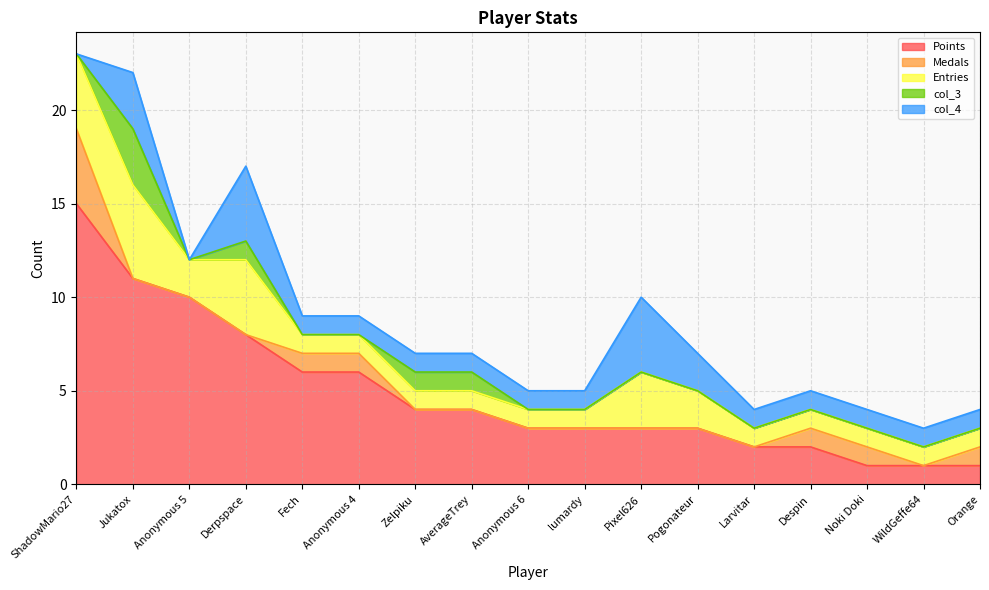

In Entries, how many points are higher than both neighbors (excluding endpoints)?

3